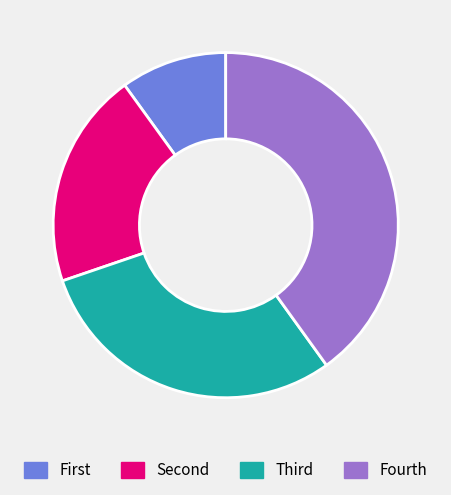

Which category has the biggest portion of the pie?

Fourth